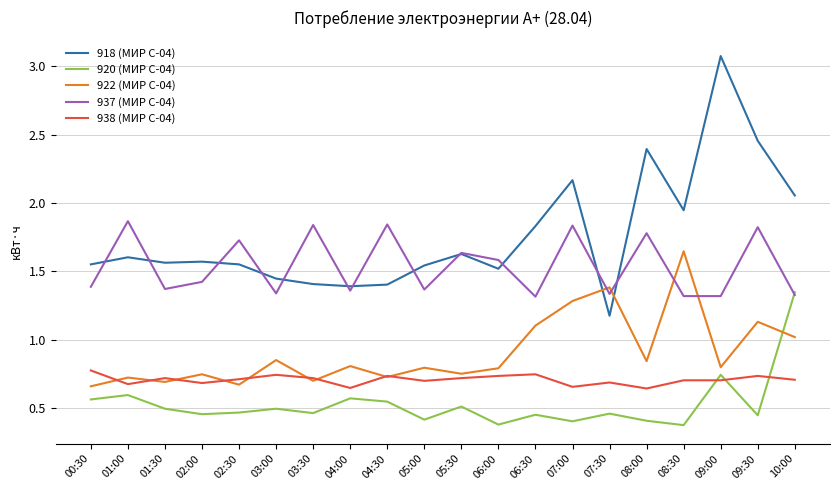

List the series in order of their peak value, highest first.

918 (МИР С-04), 937 (МИР С-04), 922 (МИР С-04), 920 (МИР С-04), 938 (МИР С-04)